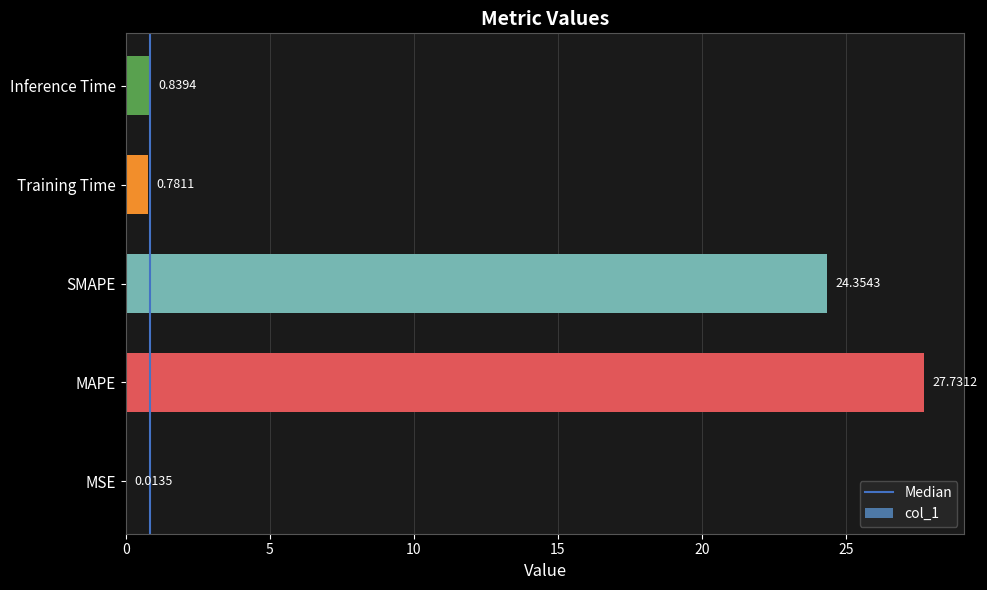

What is the change in value from MAPE to Training Time?

-27.0